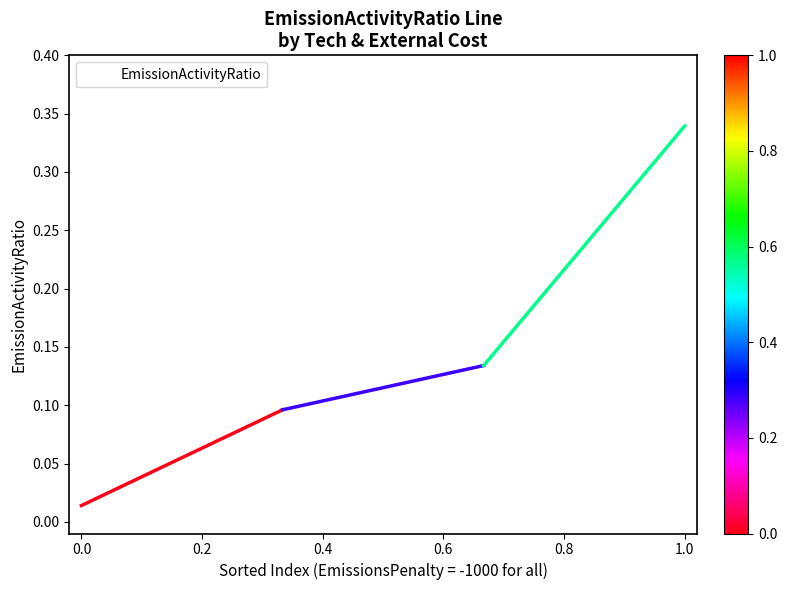

True or false: the data has more than 1 interior local peaks.

False